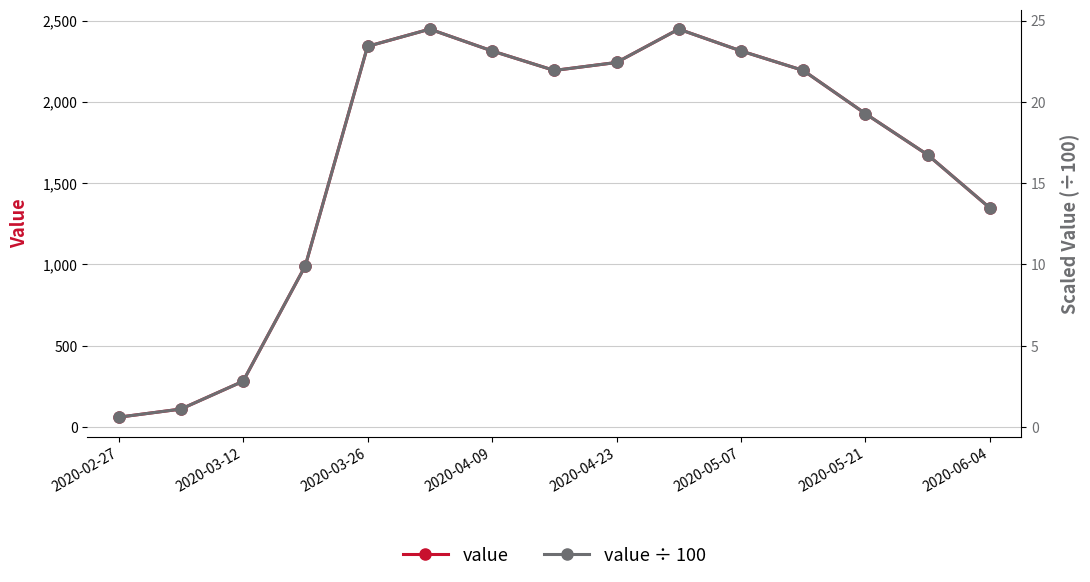

Reading left to right, list all the values displayed in this chart.

value: 61.0	111.0	282.0	992.0	2341.0	2447.0	2313.0	2193.0	2242.0	2447.0	2313.0	2193.0	1927.0	1674.0	1347.0
value ÷ 100: 0.6	1.1	2.8	9.9	23.4	24.5	23.1	21.9	22.4	24.5	23.1	21.9	19.3	16.7	13.5